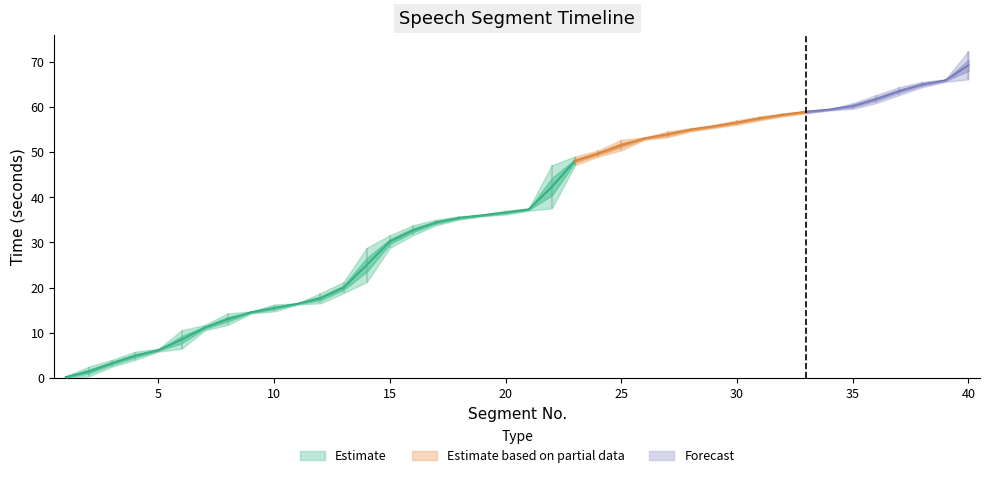

True or false: end_time and start_time intersect in this chart.

False